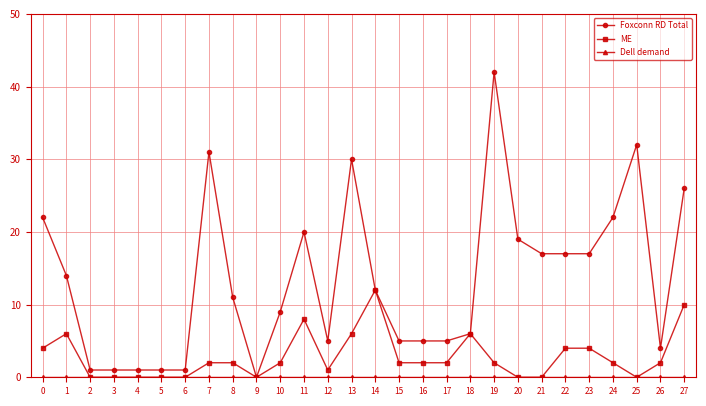

At which category does ME reach its first local peak?

1